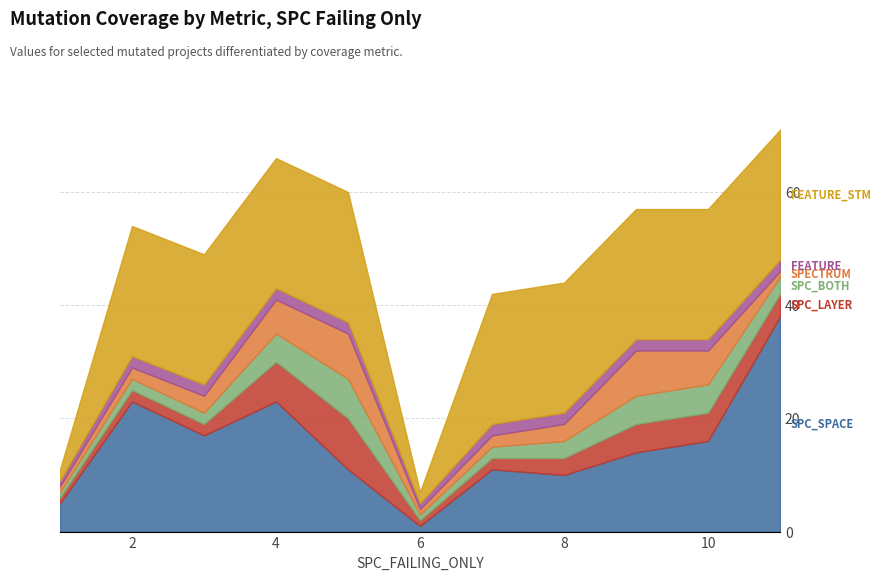

How many data points in SPC_LAYER are less than 3?

5